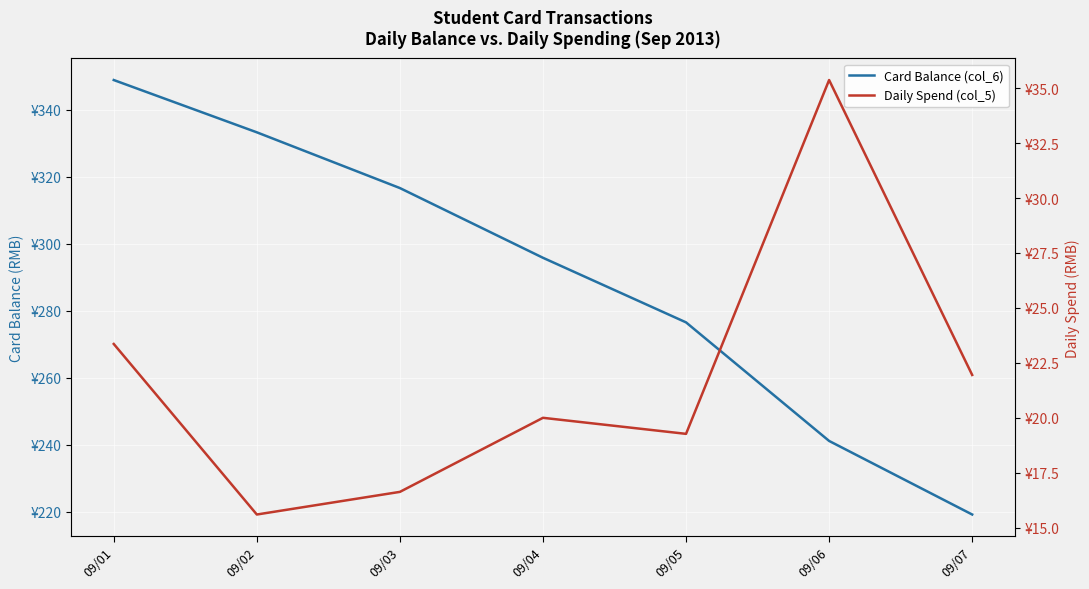

What is the total value across all series at 09/03?

333.2